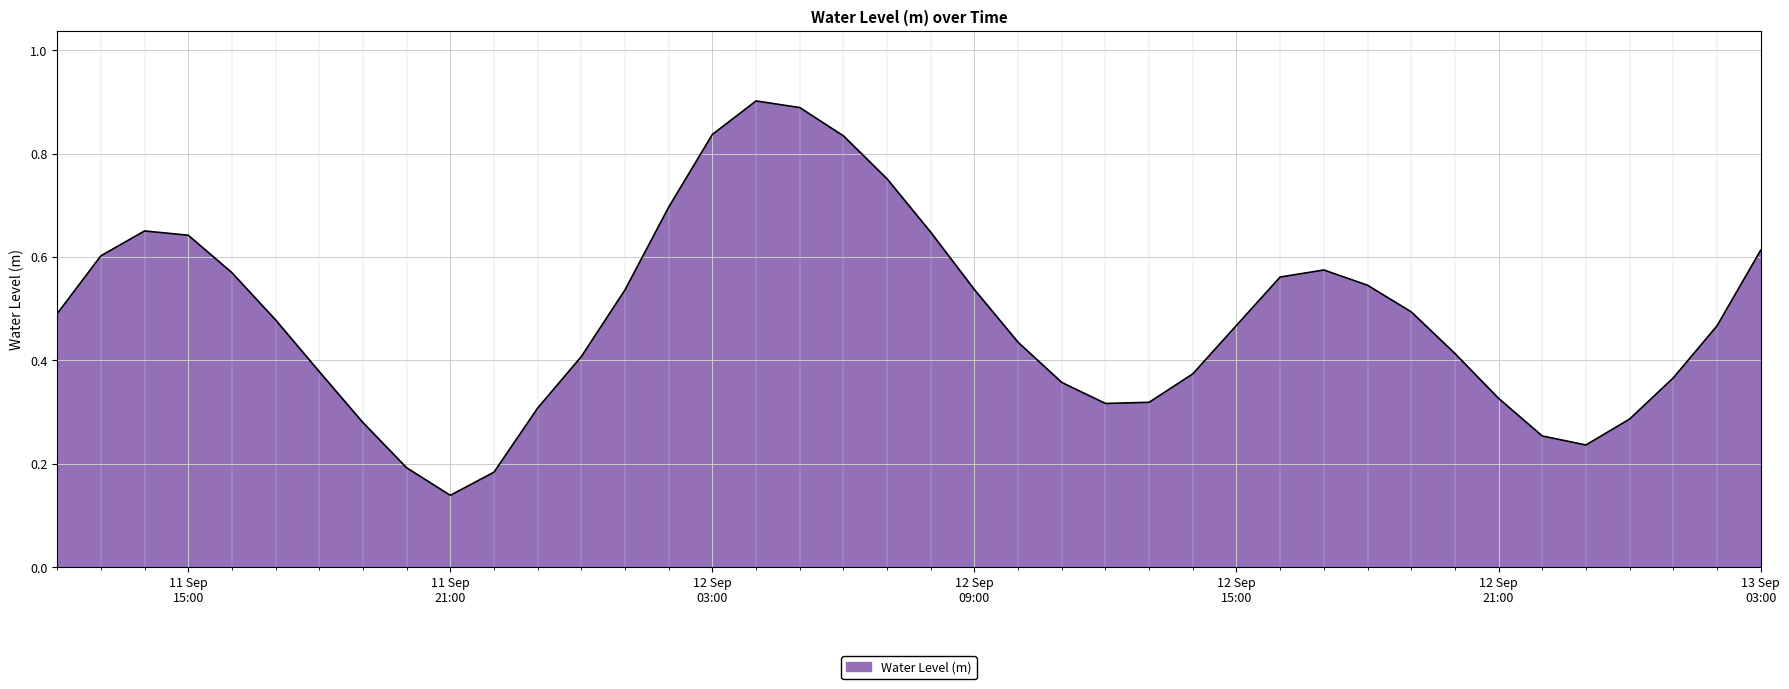

What is the label of the 26th point from the right?

2024-09-12 02:00:00